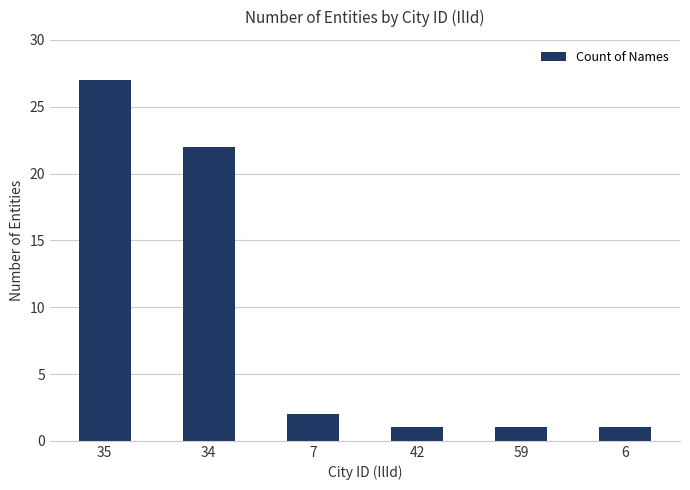

Is it true that the value at 7 is 2?

True